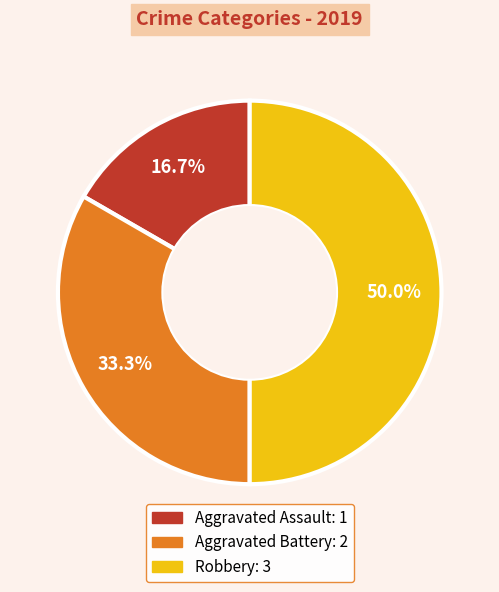

To the nearest percent, what is the difference between the Robbery and Aggravated Assault slice percentages?

33%